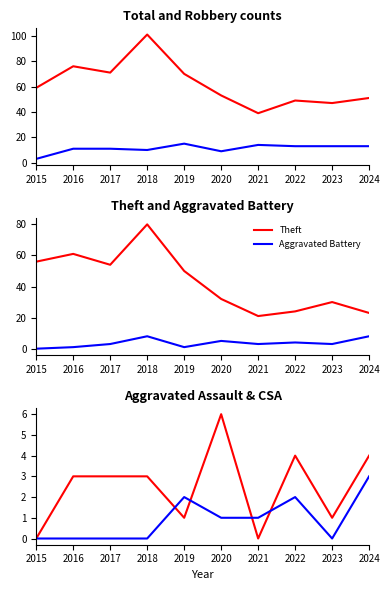

What is the highest value of the Criminal Sexual Assault series?

3